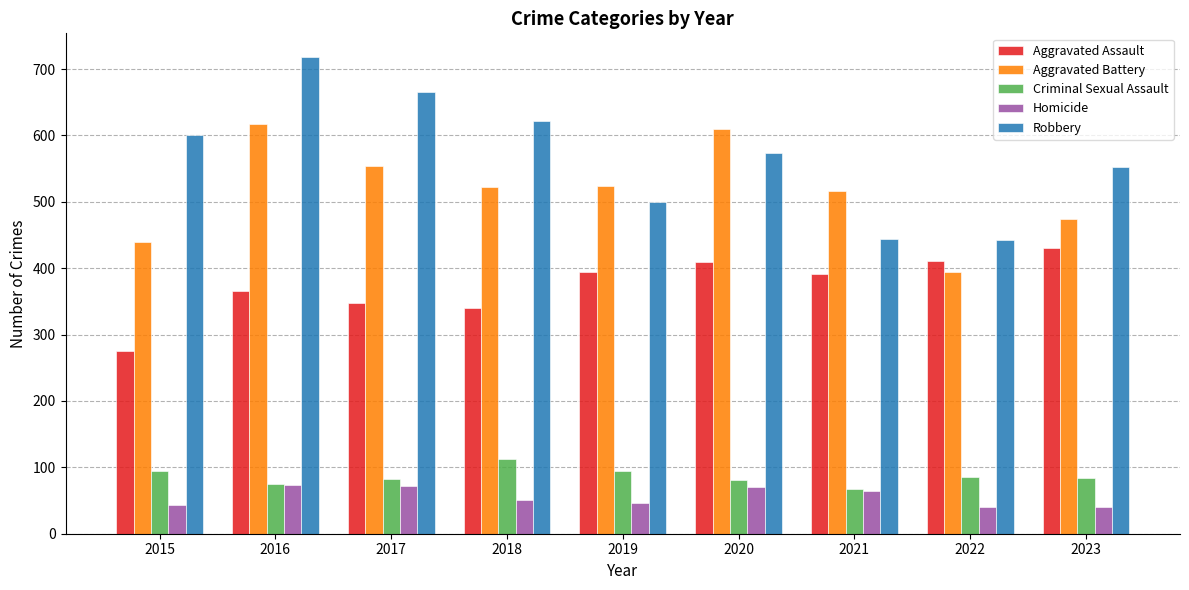

The value of Criminal Sexual Assault at 2019 is 160. True or false?

False